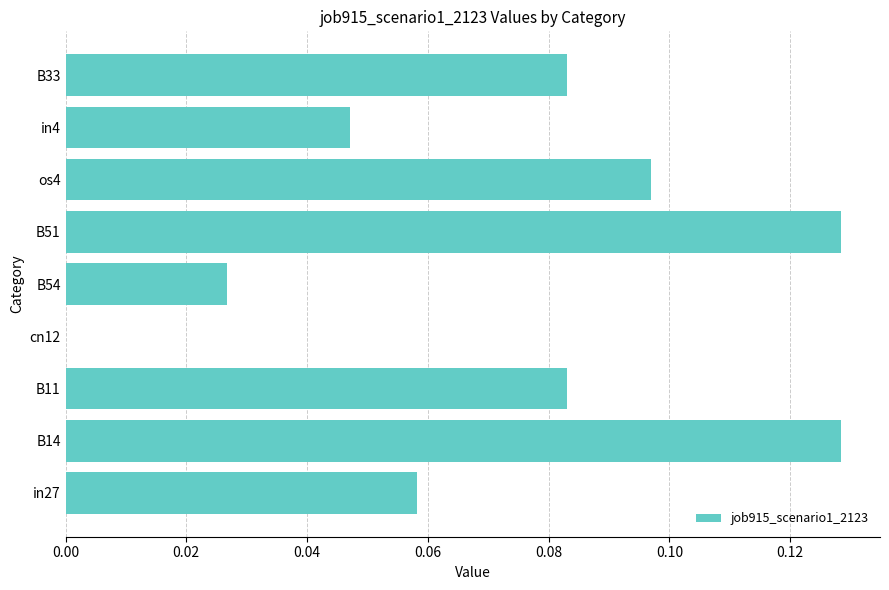

True or false: the data shows 0.1 at cn12.

False